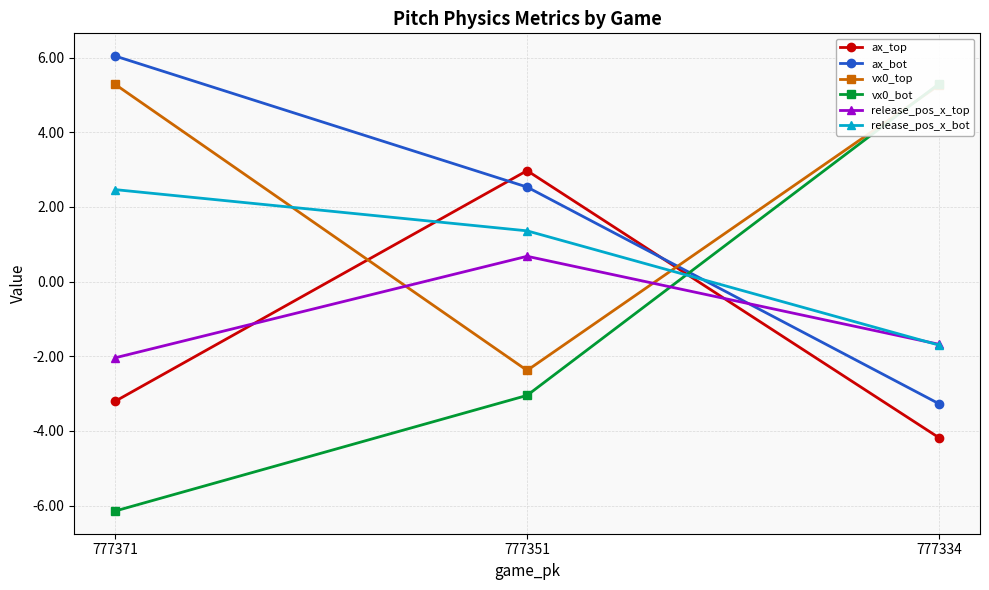

Read the vx0_top value at 777371.

5.3